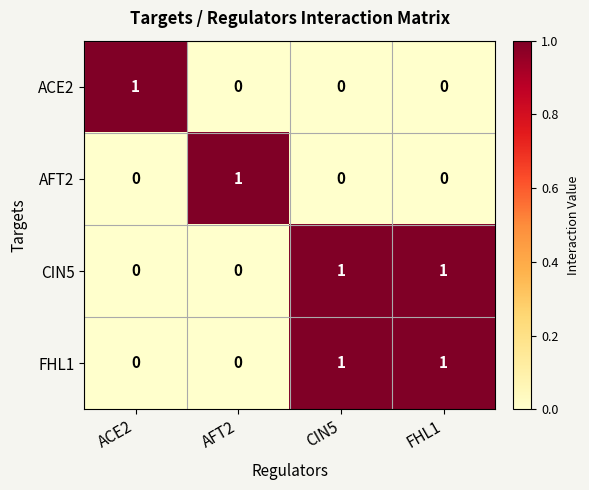

What is the total value across all series at FHL1?

2